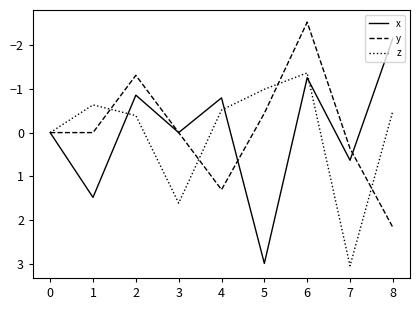

At 5, list the series in order from smallest to largest.

z, y, x